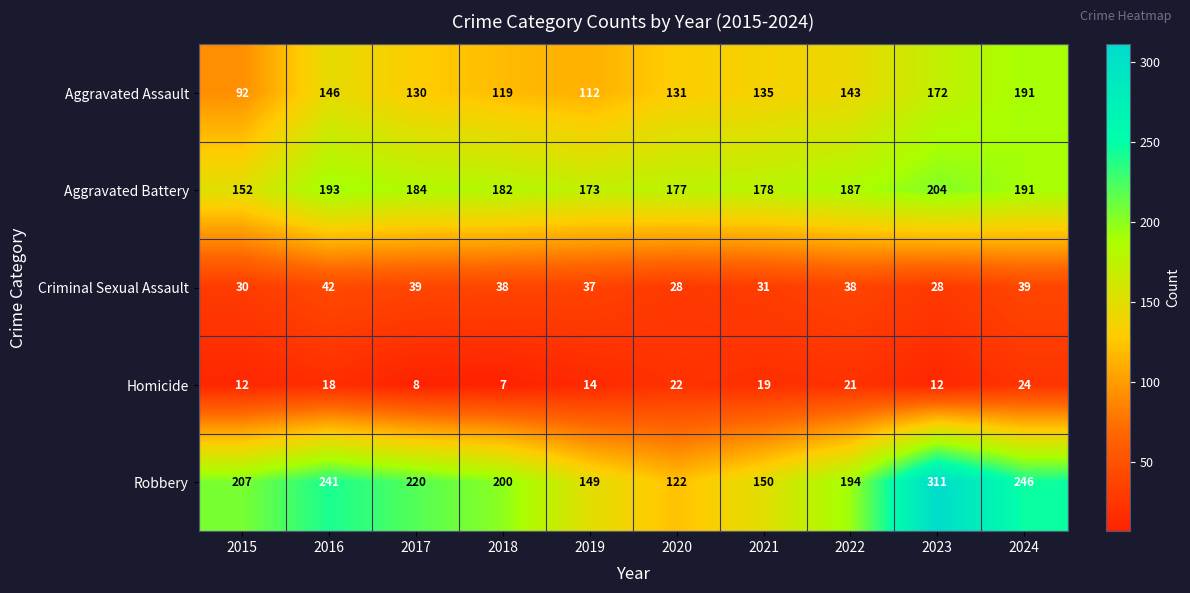

Which series has the widest spread of values?

Robbery